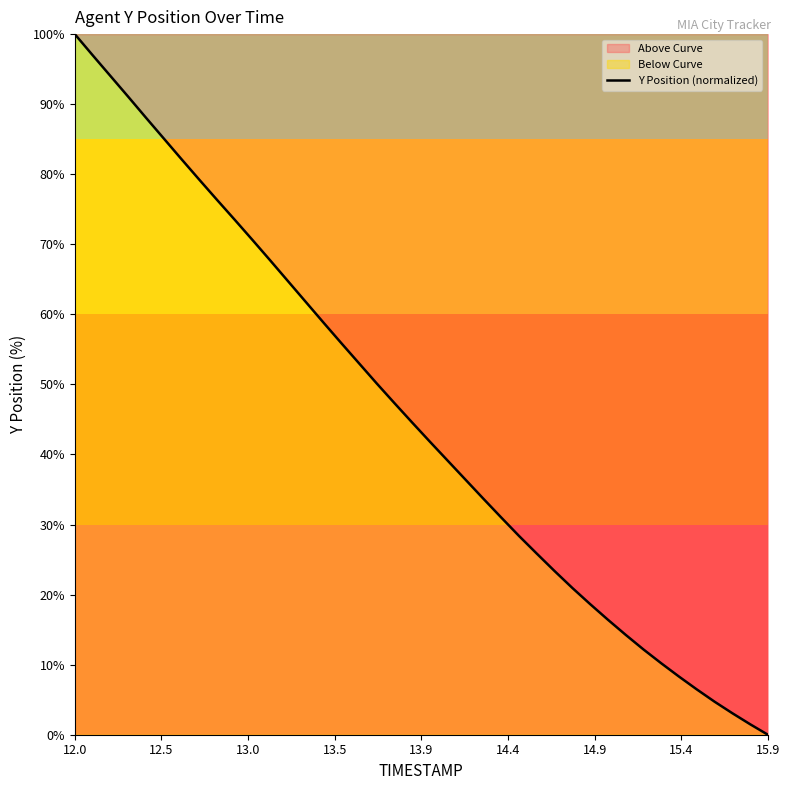

What is the difference between the maximum and minimum values?

100.0